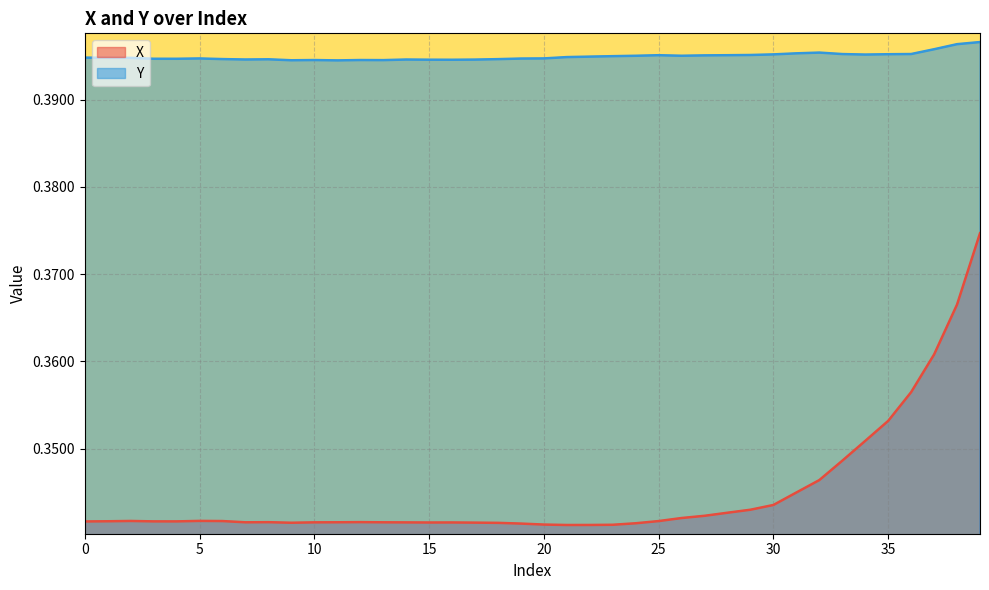

How many interior local valleys does the Y series have?

8